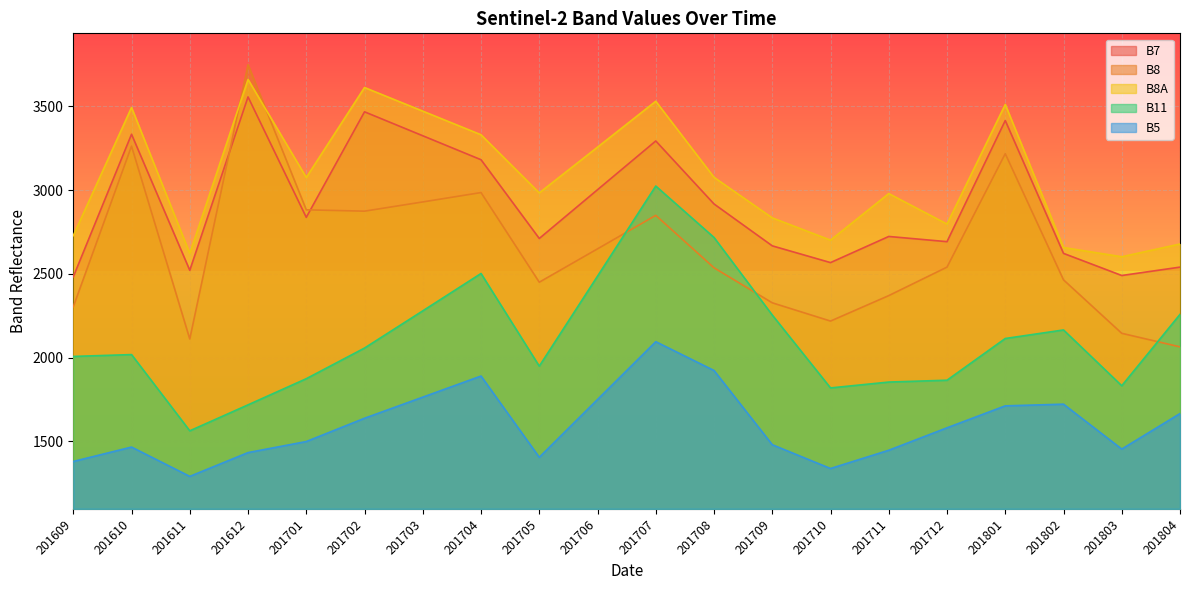

Does the chart display data point markers on the line(s)?

No